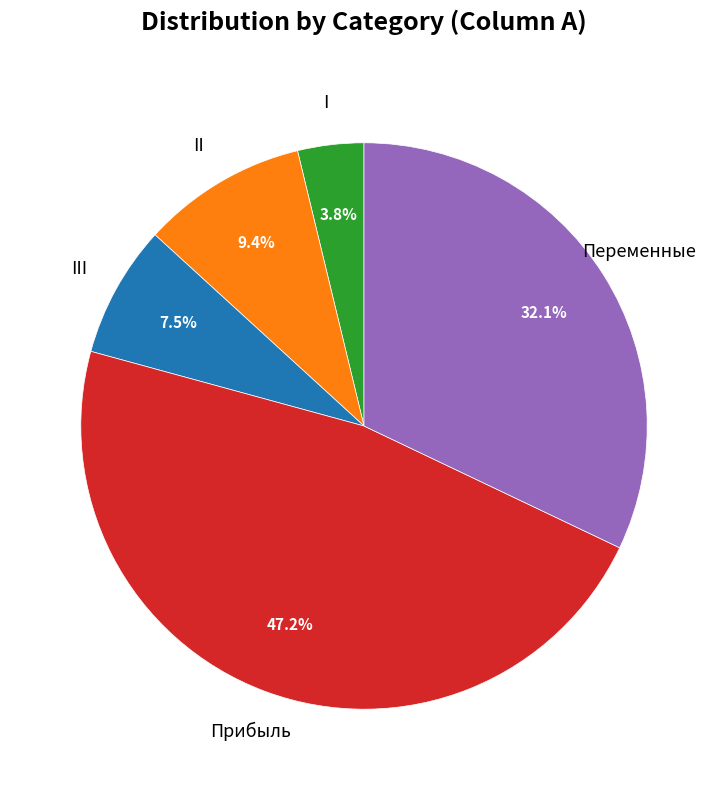

Is there any slice that represents more than half of the pie?

No